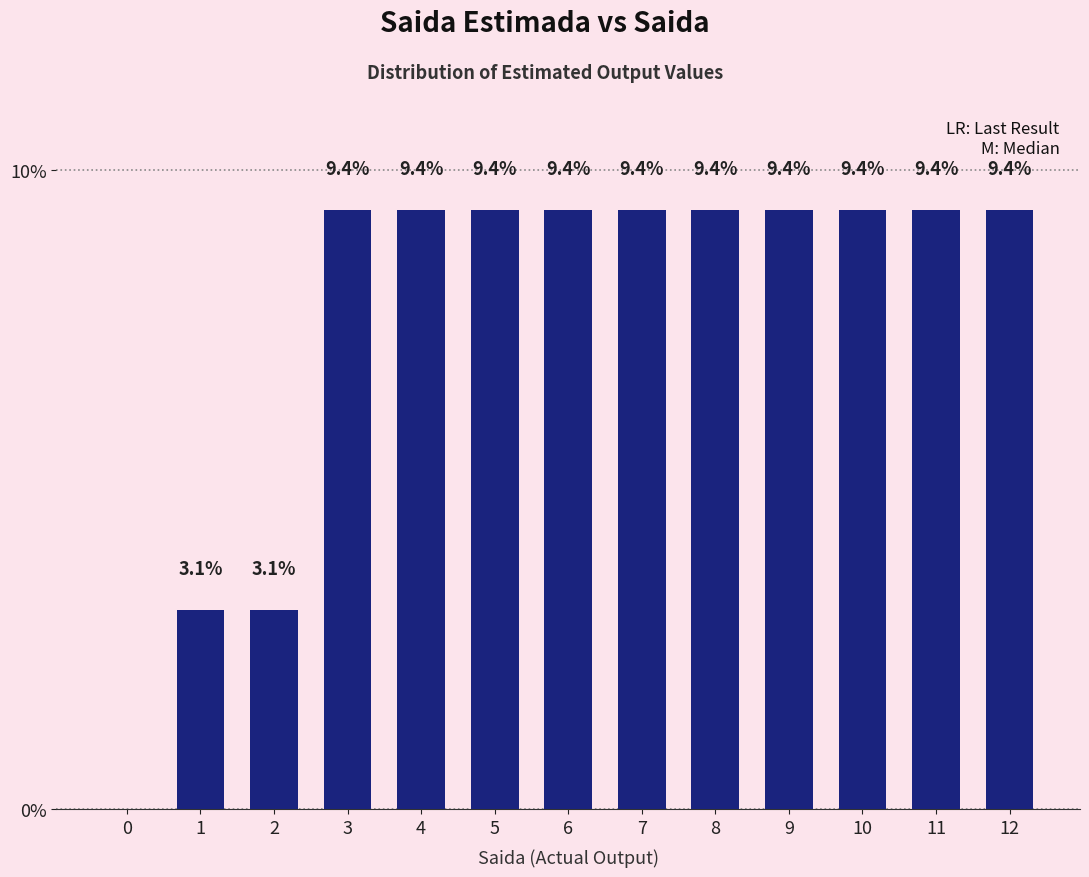

Where does the data first go above 9?

3